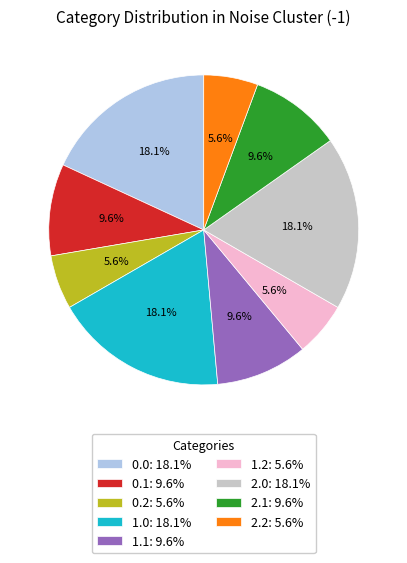

Does 0.2 account for over 50% of the chart?

No